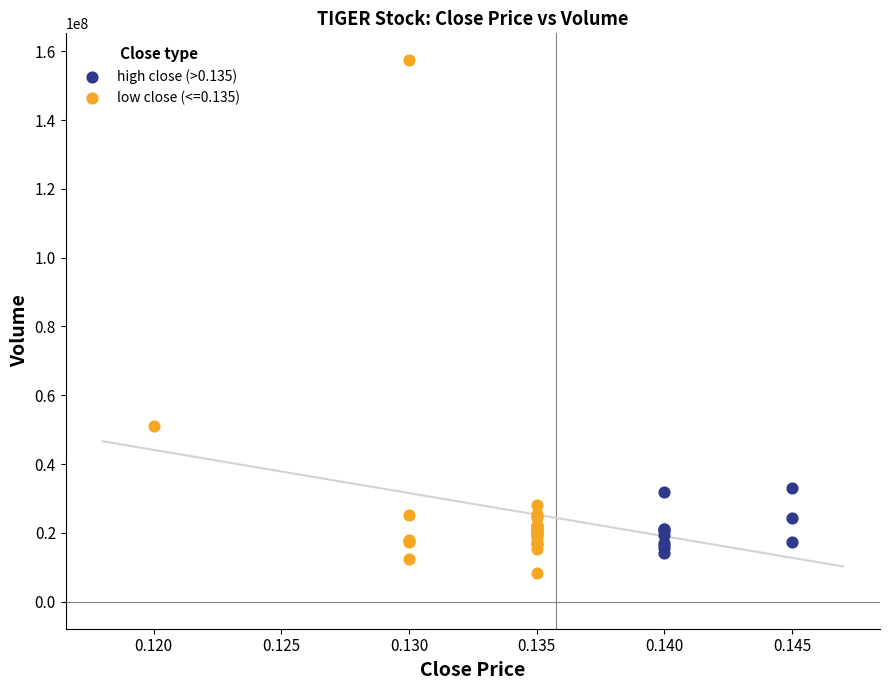

Which series has the widest spread of Y values?

low close (<=0.135)